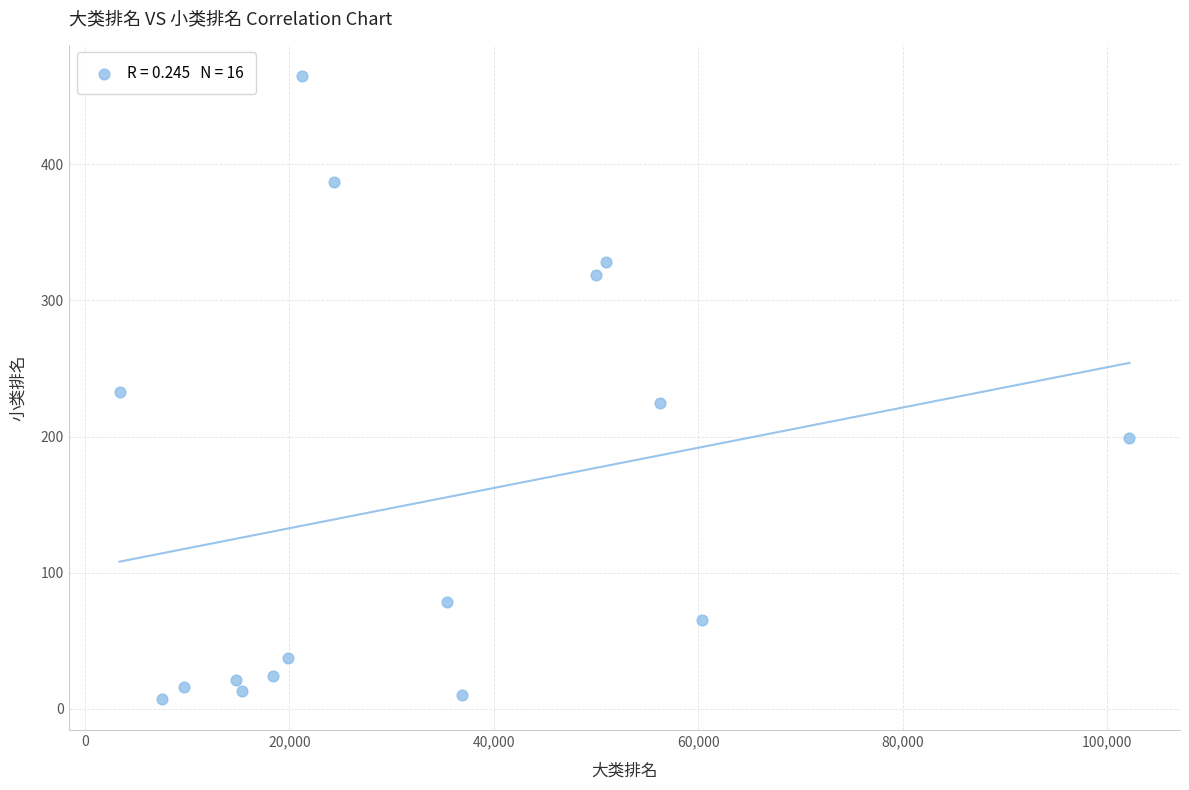

What is the range of X values (max minus min)?

98792